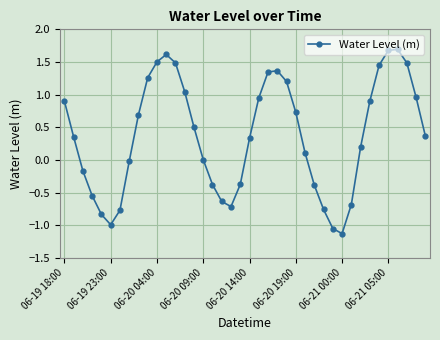

What is the maximum value shown in the chart?

1.7